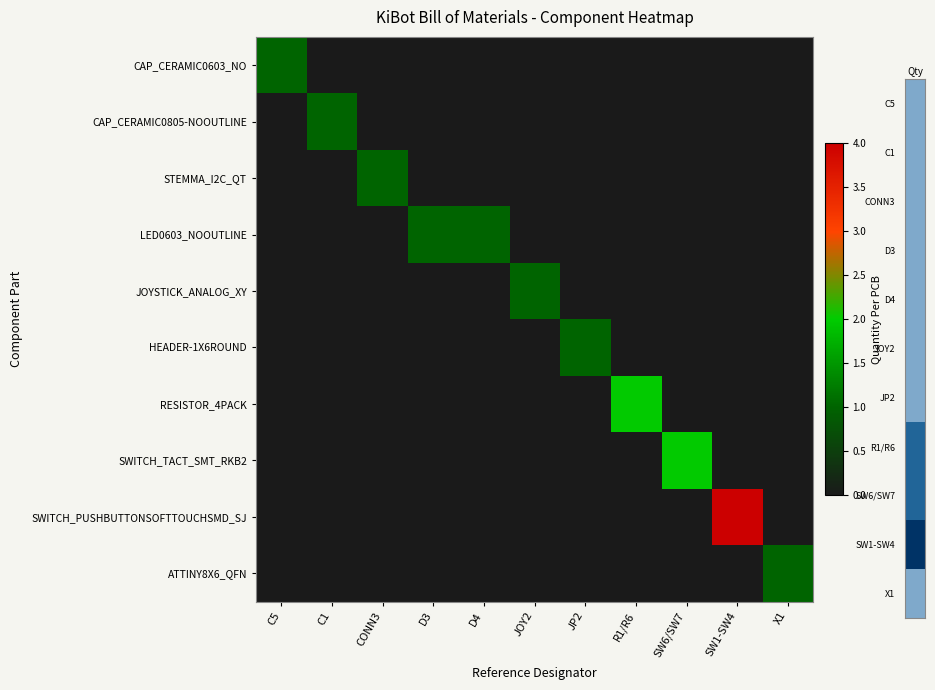

Reading left to right, extract all data points from this chart.

CAP_CERAMIC0603_NO: C5=1	C1=0	CONN3=0	D3=0	D4=0	JOY2=0	JP2=0	R1/R6=0	SW6/SW7=0	SW1-SW4=0	X1=0
CAP_CERAMIC0805-NOOUTLINE: C5=0	C1=1	CONN3=0	D3=0	D4=0	JOY2=0	JP2=0	R1/R6=0	SW6/SW7=0	SW1-SW4=0	X1=0
STEMMA_I2C_QT: C5=0	C1=0	CONN3=1	D3=0	D4=0	JOY2=0	JP2=0	R1/R6=0	SW6/SW7=0	SW1-SW4=0	X1=0
LED0603_NOOUTLINE: C5=0	C1=0	CONN3=0	D3=1	D4=1	JOY2=0	JP2=0	R1/R6=0	SW6/SW7=0	SW1-SW4=0	X1=0
JOYSTICK_ANALOG_XY: C5=0	C1=0	CONN3=0	D3=0	D4=0	JOY2=1	JP2=0	R1/R6=0	SW6/SW7=0	SW1-SW4=0	X1=0
HEADER-1X6ROUND: C5=0	C1=0	CONN3=0	D3=0	D4=0	JOY2=0	JP2=1	R1/R6=0	SW6/SW7=0	SW1-SW4=0	X1=0
RESISTOR_4PACK: C5=0	C1=0	CONN3=0	D3=0	D4=0	JOY2=0	JP2=0	R1/R6=2	SW6/SW7=0	SW1-SW4=0	X1=0
SWITCH_TACT_SMT_RKB2: C5=0	C1=0	CONN3=0	D3=0	D4=0	JOY2=0	JP2=0	R1/R6=0	SW6/SW7=2	SW1-SW4=0	X1=0
SWITCH_PUSHBUTTONSOFTTOUCHSMD_SJ: C5=0	C1=0	CONN3=0	D3=0	D4=0	JOY2=0	JP2=0	R1/R6=0	SW6/SW7=0	SW1-SW4=4	X1=0
ATTINY8X6_QFN: C5=0	C1=0	CONN3=0	D3=0	D4=0	JOY2=0	JP2=0	R1/R6=0	SW6/SW7=0	SW1-SW4=0	X1=1